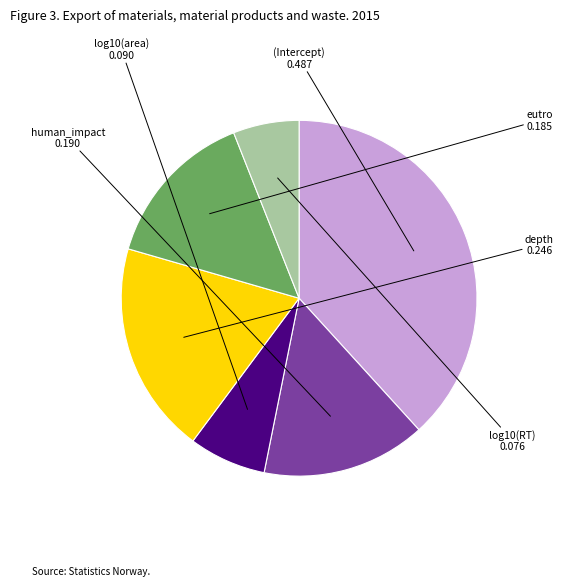

Which has a higher value, depth or log10(area)?

depth